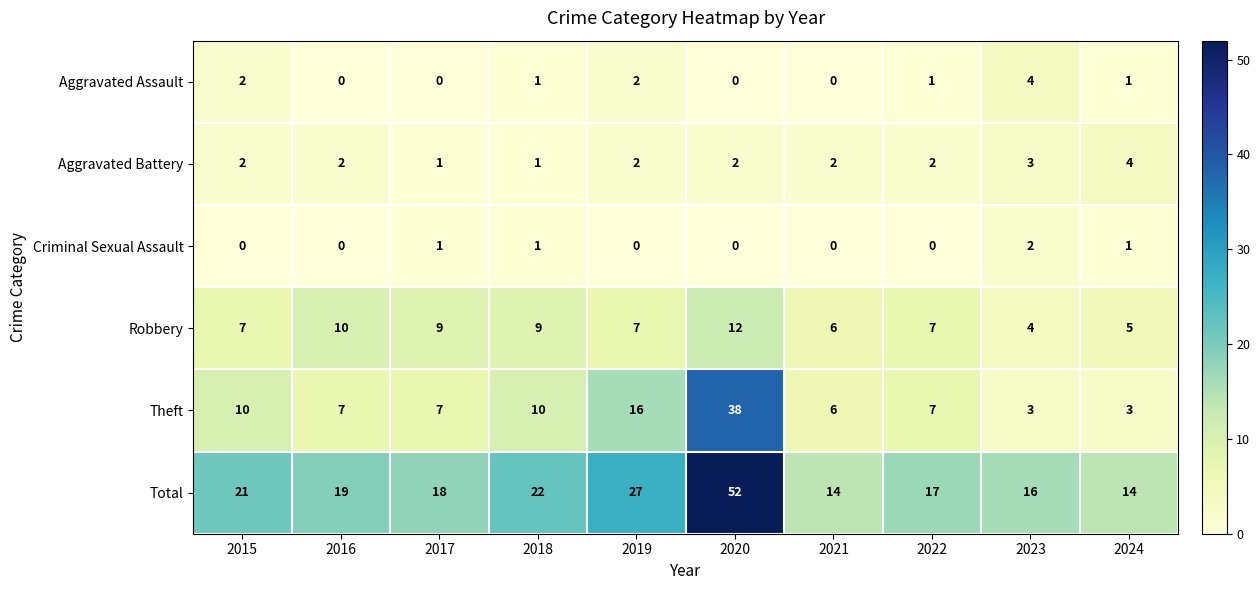

The value of Aggravated Assault at 2018 is 1. True or false?

True